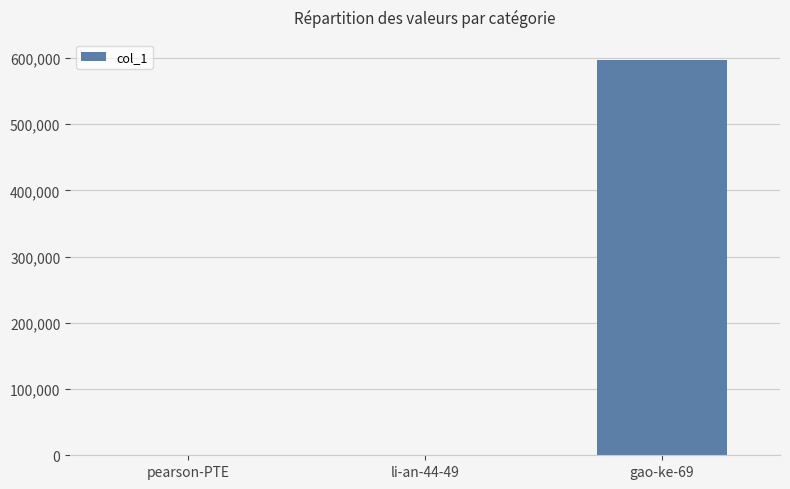

Which has a higher value, gao-ke-69 or pearson-PTE?

gao-ke-69